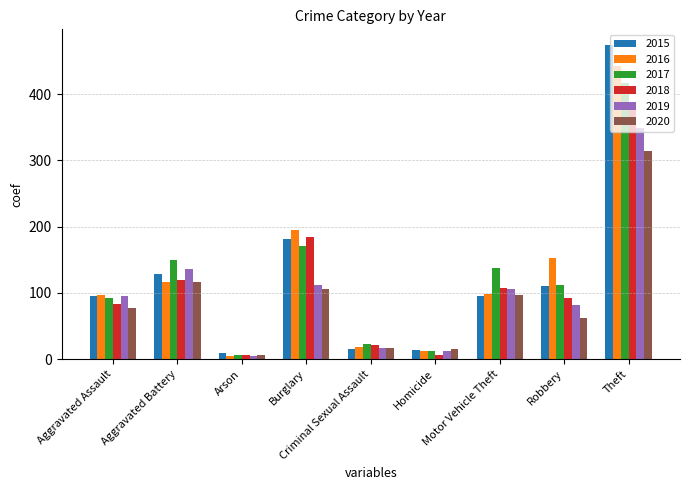

What are all the series names shown in the legend?

2015, 2016, 2017, 2018, 2019, 2020